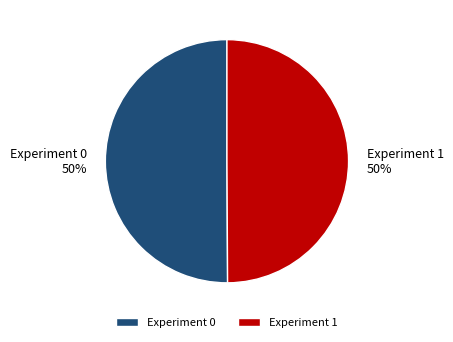

To the nearest percent, what portion does Experiment 0 represent?

50%